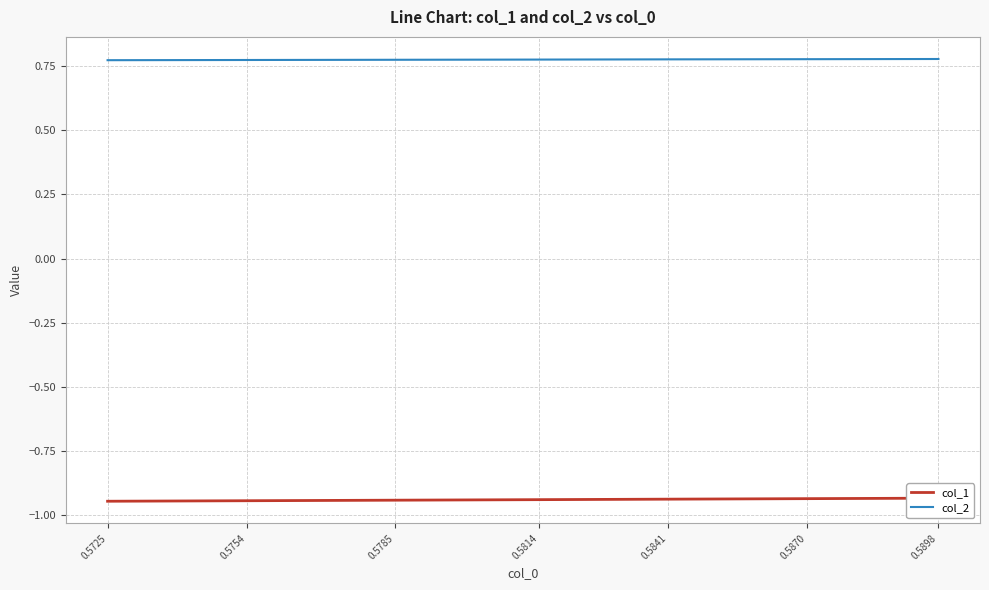

List the series in order of their overall mean, lowest first.

col_1, col_2